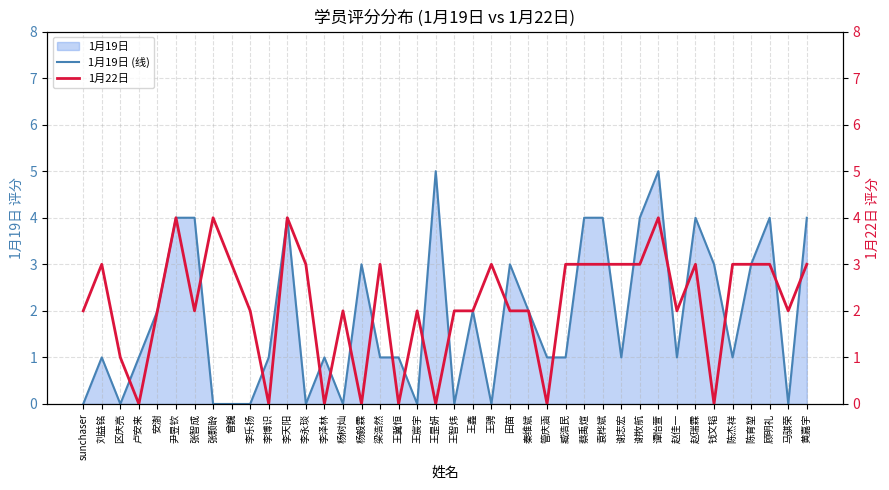

Which has a higher value, 钱文韬 or 李天阳?

李天阳